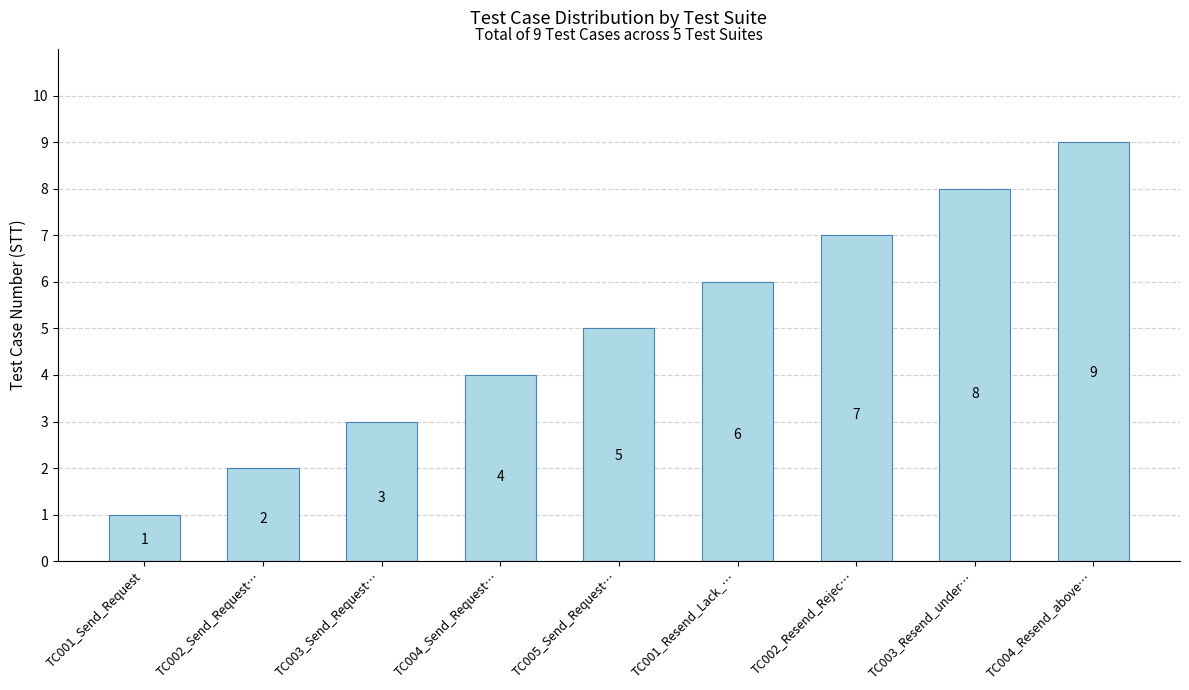

What is the value of the 2nd bar from the left?

2